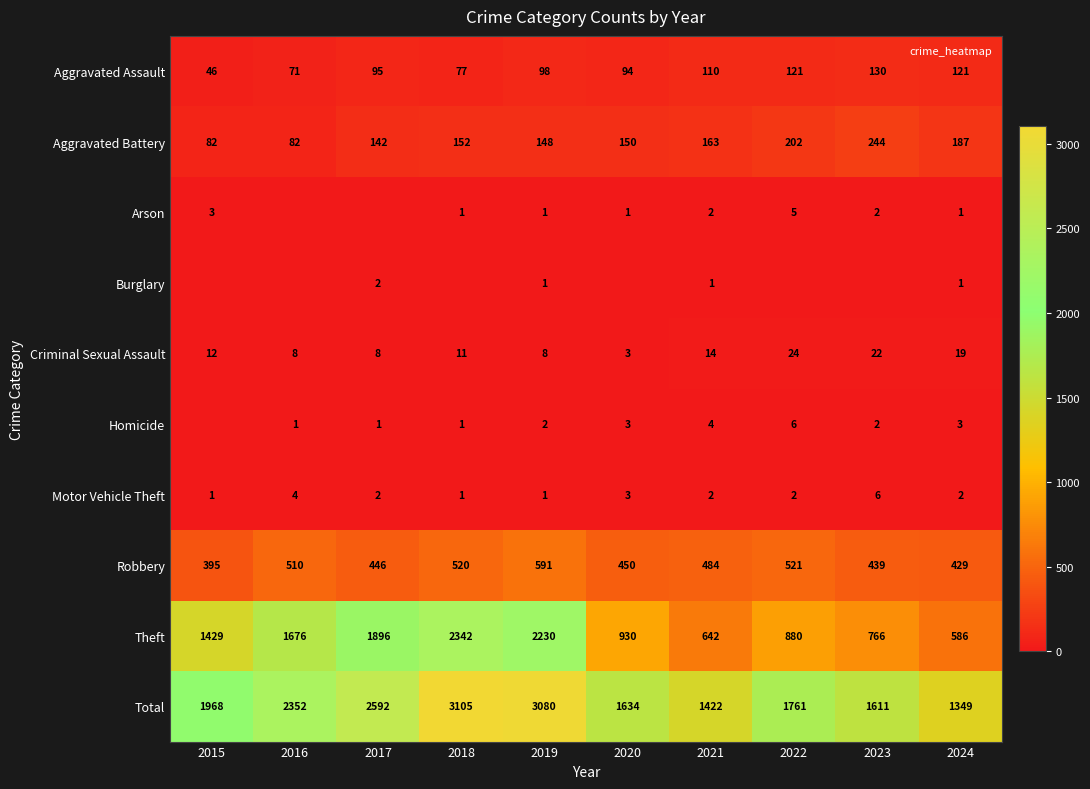

How many data points in Burglary are above 0?

4